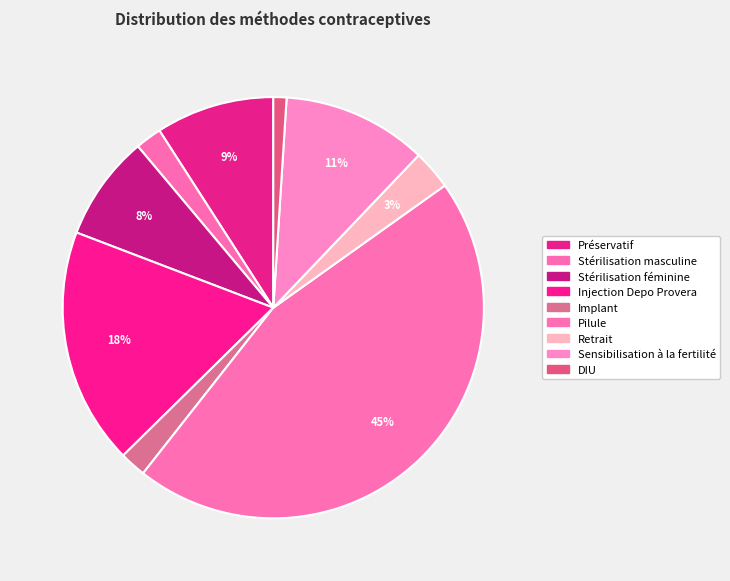

Which slice is the largest?

Pilule